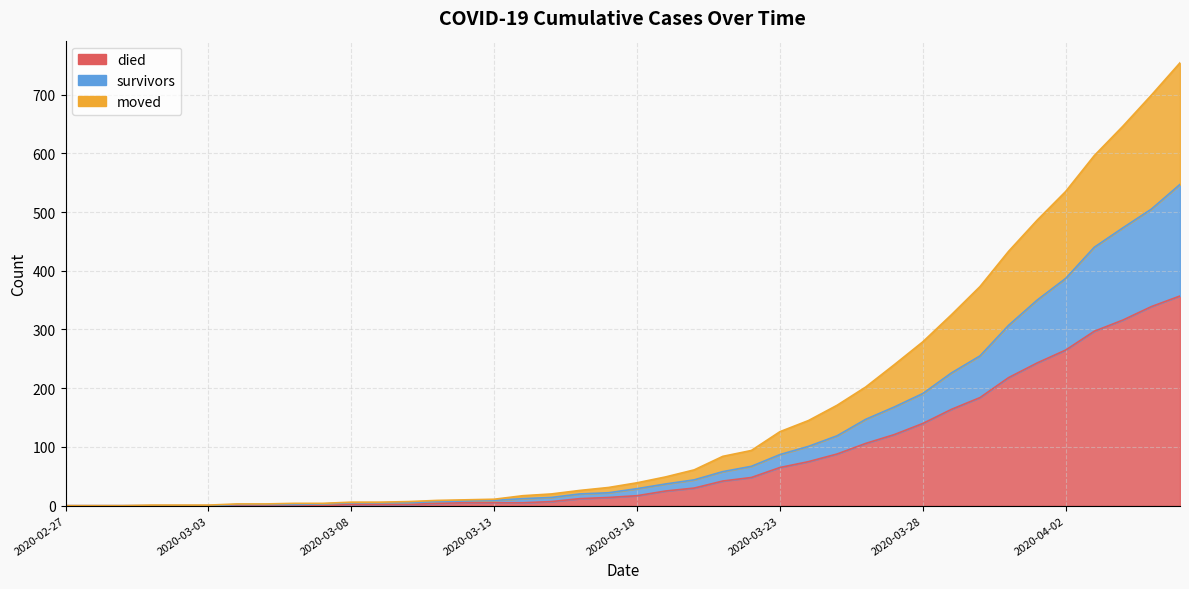

How many data points in died are less than 17?

20